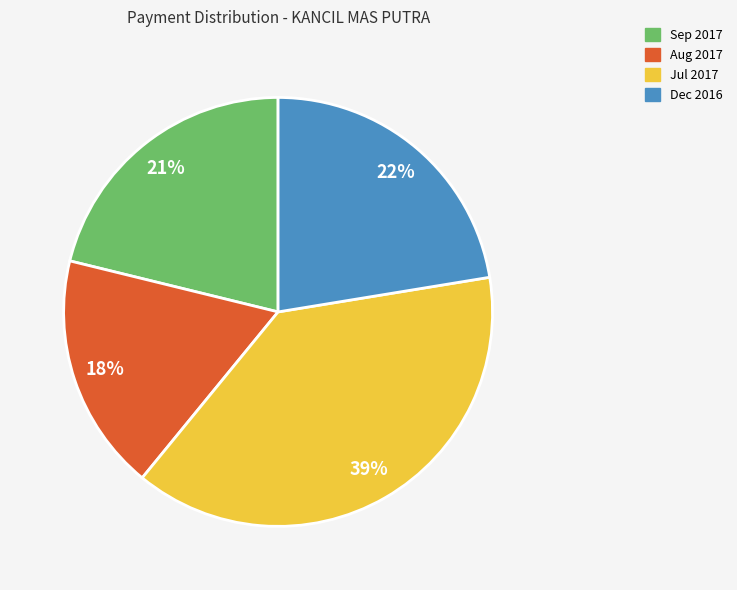

Is there a majority slice in this chart?

No